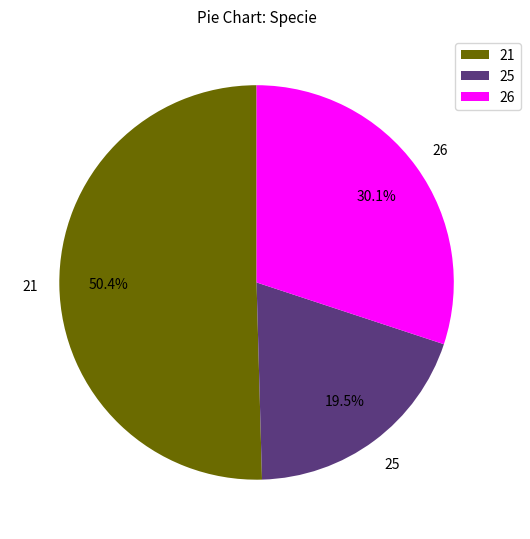

Is the sum of 21 and 26 greater than half?

Yes